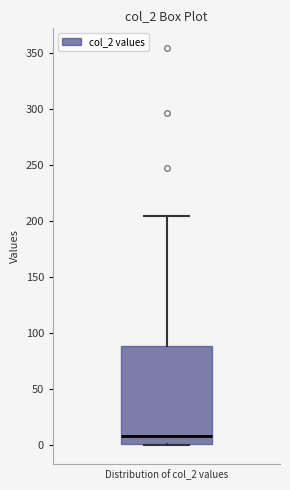

Read this box plot against the y-axis: the position of the median line, the range covered by the box, and the ends of both whiskers. The values are not printed on the chart, so give them approximately, as read against the axis.

median 5, box 0 to 90, whiskers 0 to 205